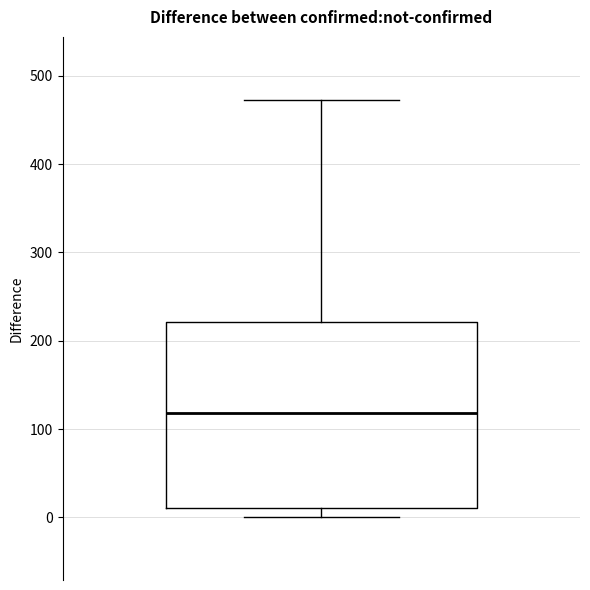

Transcribe this box plot: give where the median line is, the range the box spans, and where the two whiskers end, as read against the y-axis. The values are not printed on the chart, so give them approximately, as read against the axis.

median 120, box 10 to 220, whiskers 0 to 470